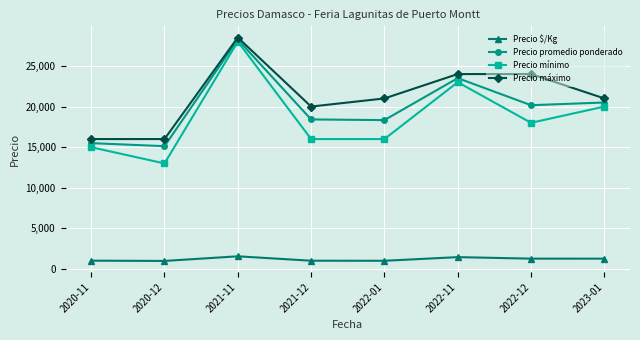

How many data points in Precio máximo are less than 21000?

3